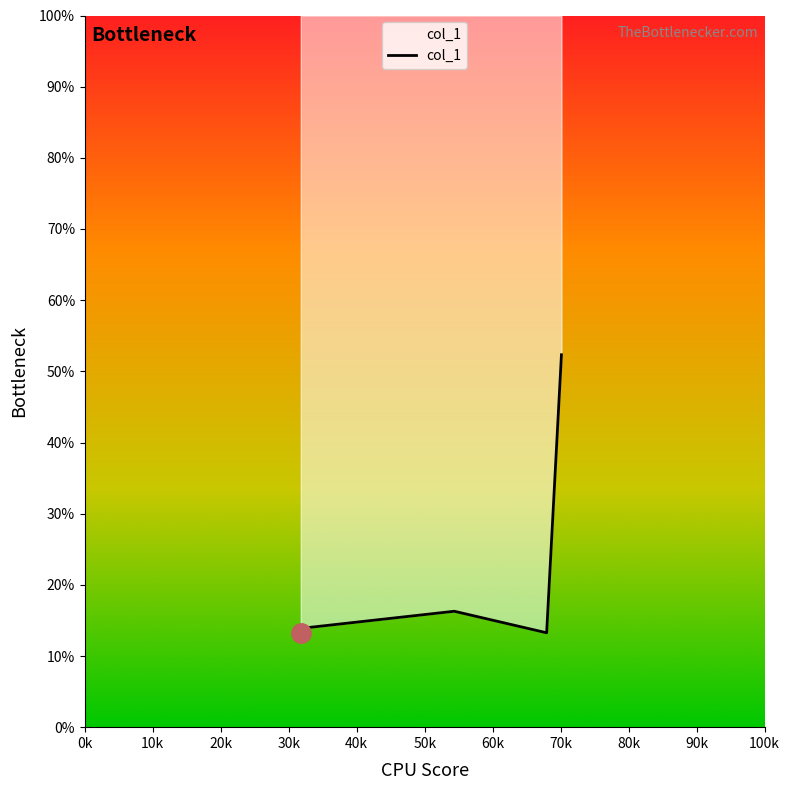

List the labels in order of value, largest first.

70118.7, 54352.8, 32869.0, 67940.2, 31766.2